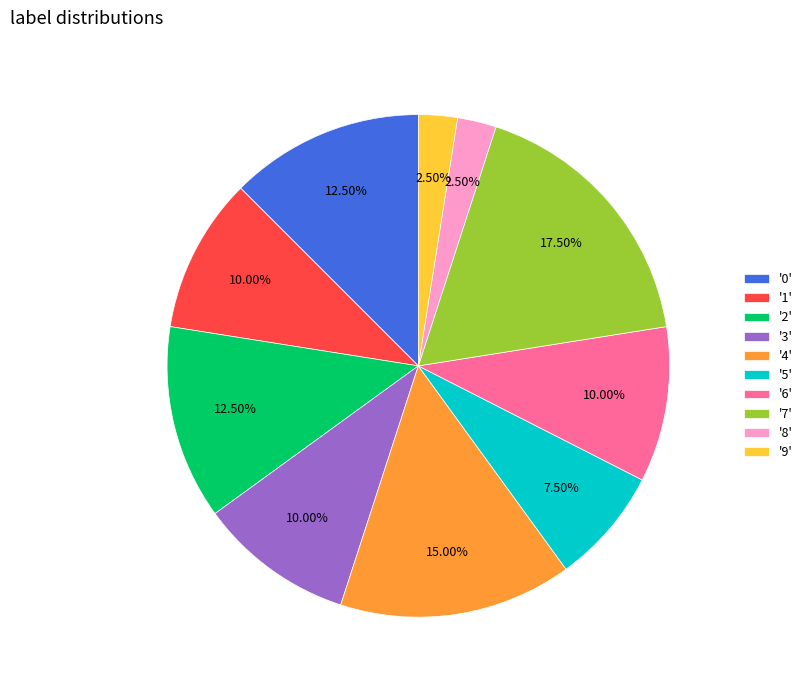

Which has a higher value, '9' or '6'?

'6'